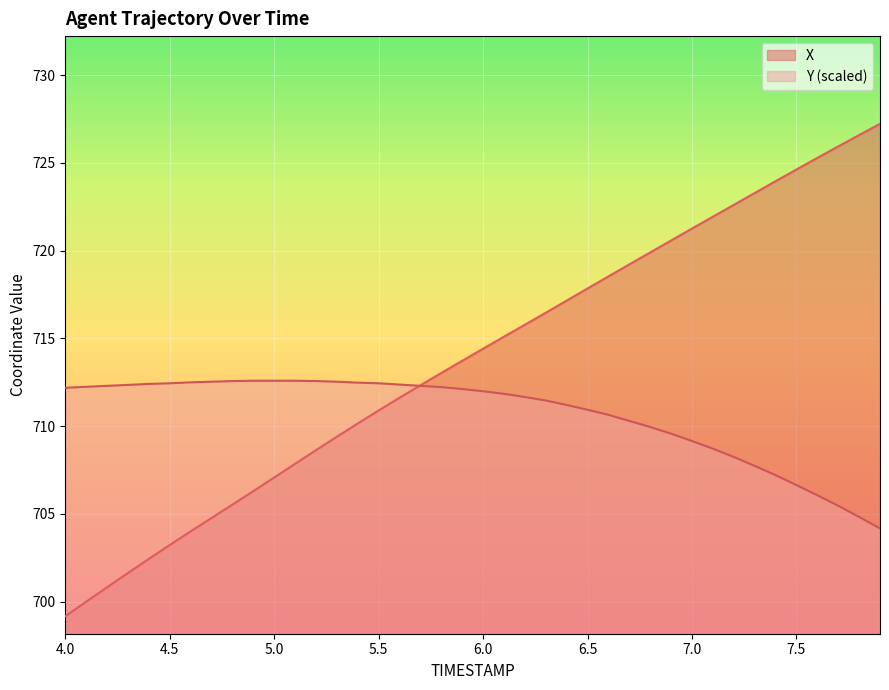

The X series shows 395.5 at 5.5. True or false?

False